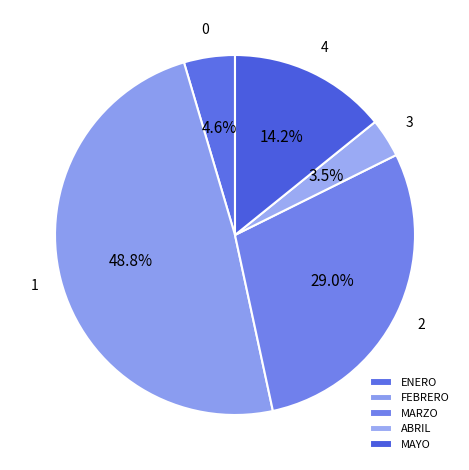

Which category has the biggest portion of the pie?

FEBRERO